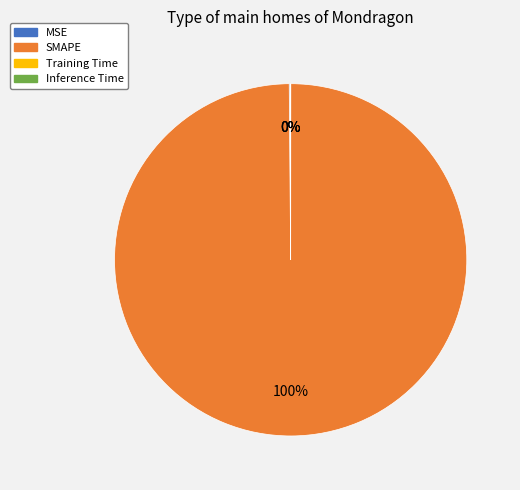

Which category has the biggest portion of the pie?

SMAPE